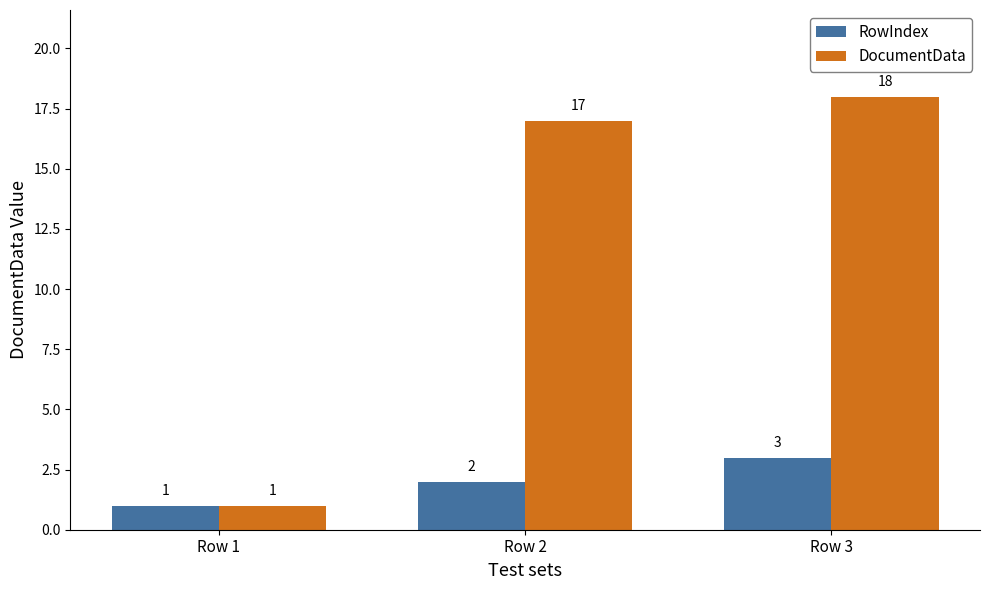

At which label is RowIndex closest to 2?

Row 2